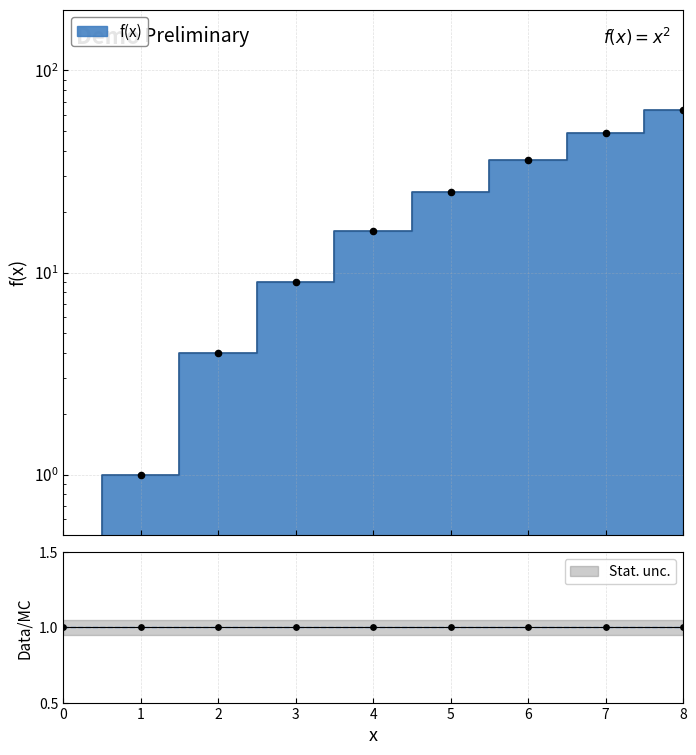

Between 4 and 8, which is larger?

8